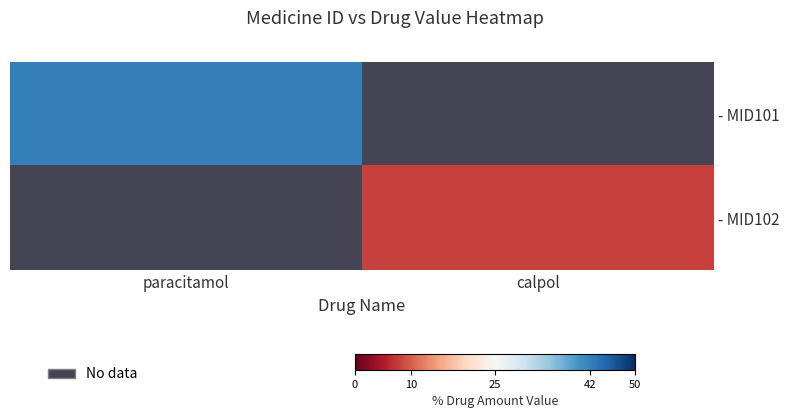

At how many categories does at least one series exceed 16?

1